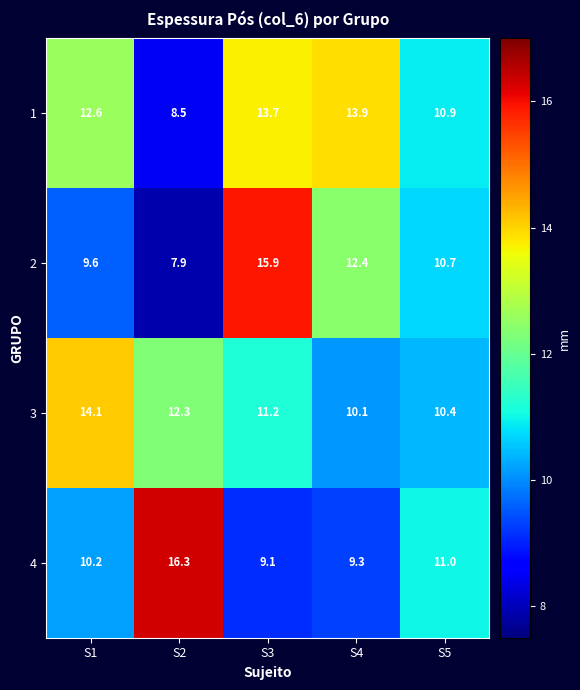

What is the sum of the 4 values at S4 and S2?

25.6